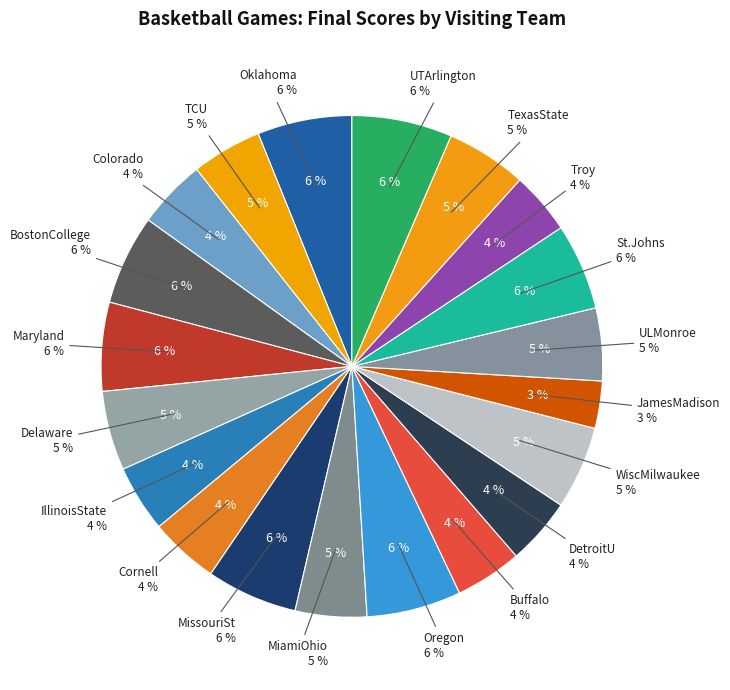

What percentage is the Delaware slice, to the nearest percent?

5%